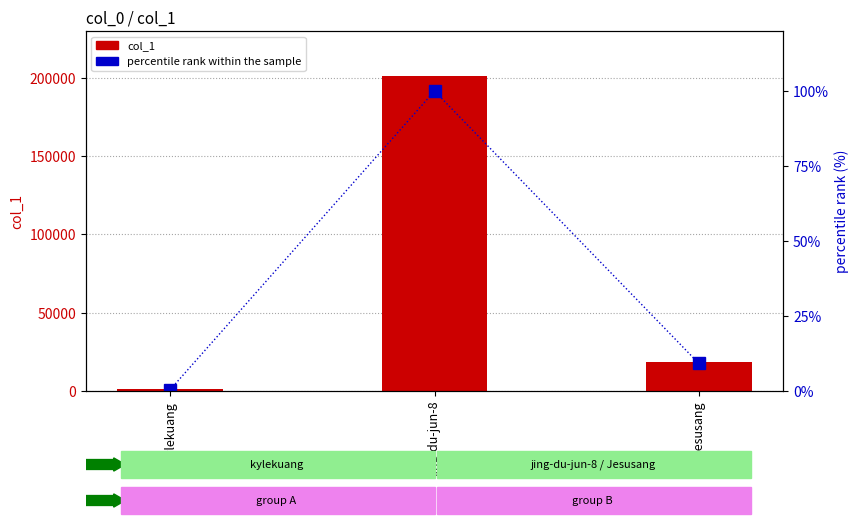

How many values in the col_1 series are below 18555?

1